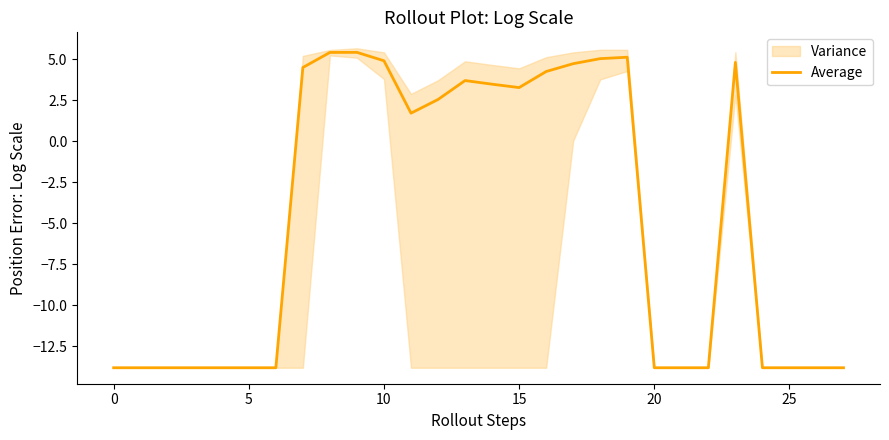

What is the maximum value for Average?

5.4